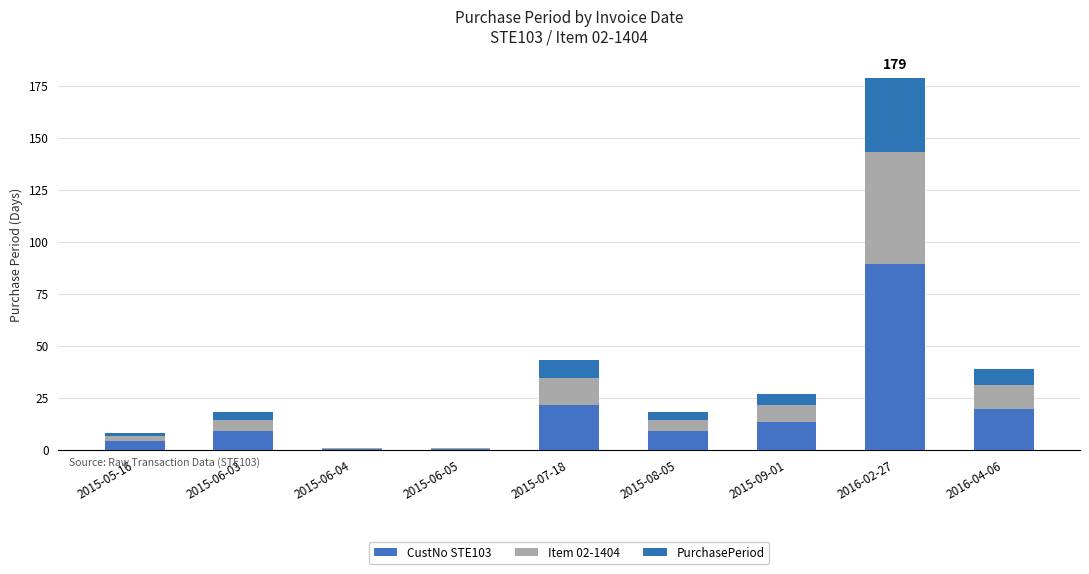

Is it true that CustNo STE103 equals 9.0 at 2015-06-03?

True